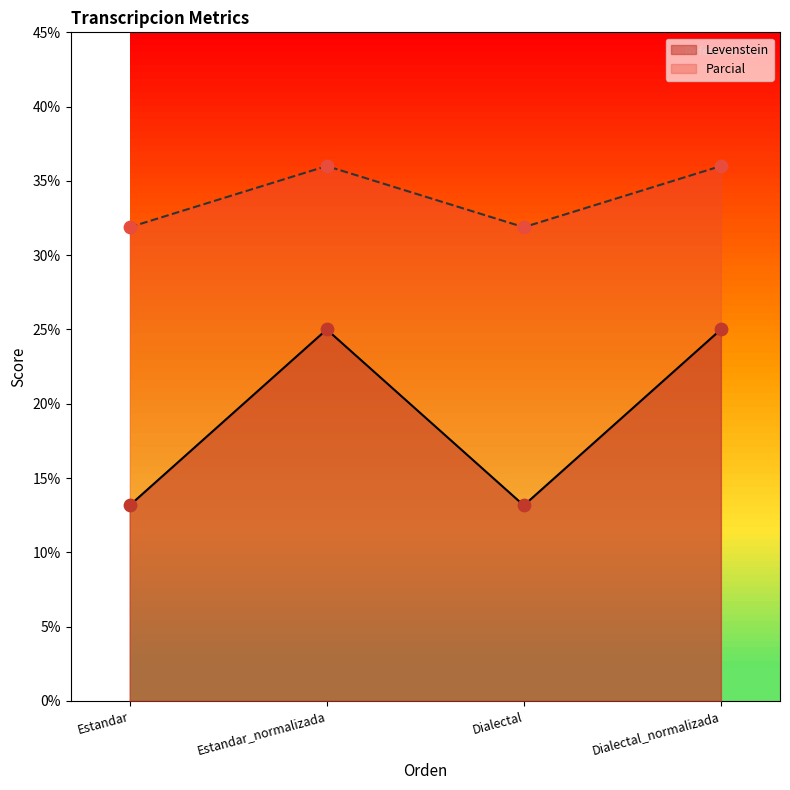

Which series reaches the maximum Y coordinate?

Parcial